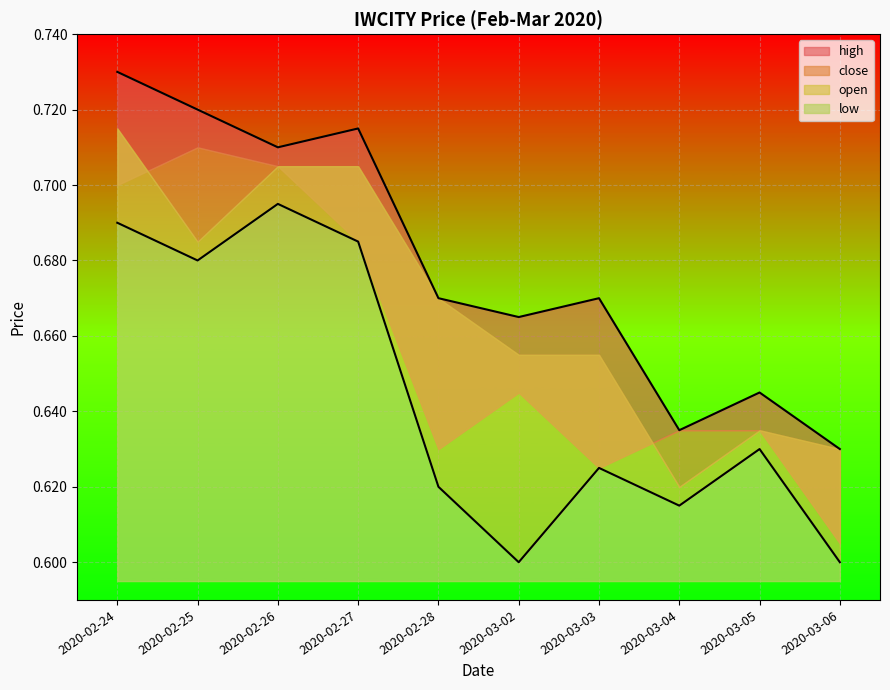

Count the number of categories in the chart.

10